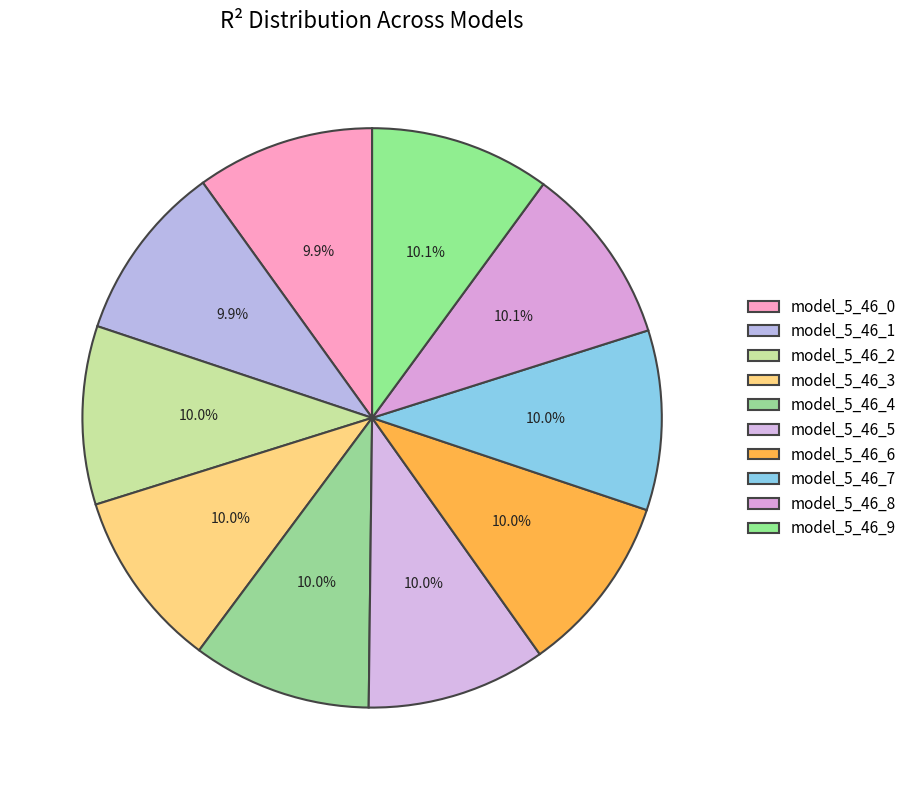

The model_5_46_3 slice represents 10% of the pie. True or false?

True